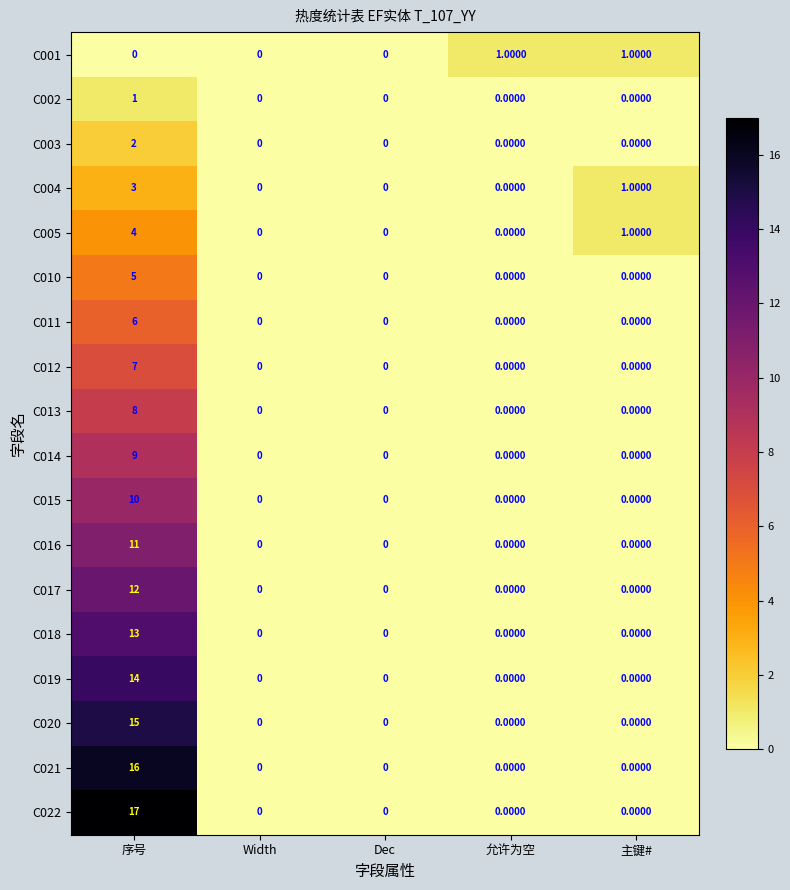

Which label corresponds to the largest value in the chart?

序号